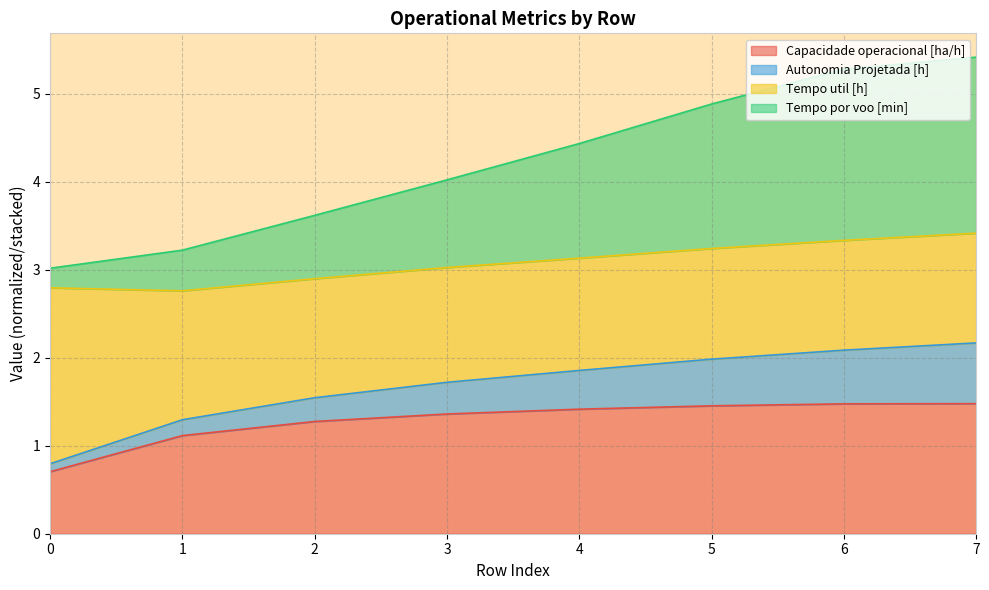

What is the lowest value of the Capacidade operacional [ha/h] series?

0.7